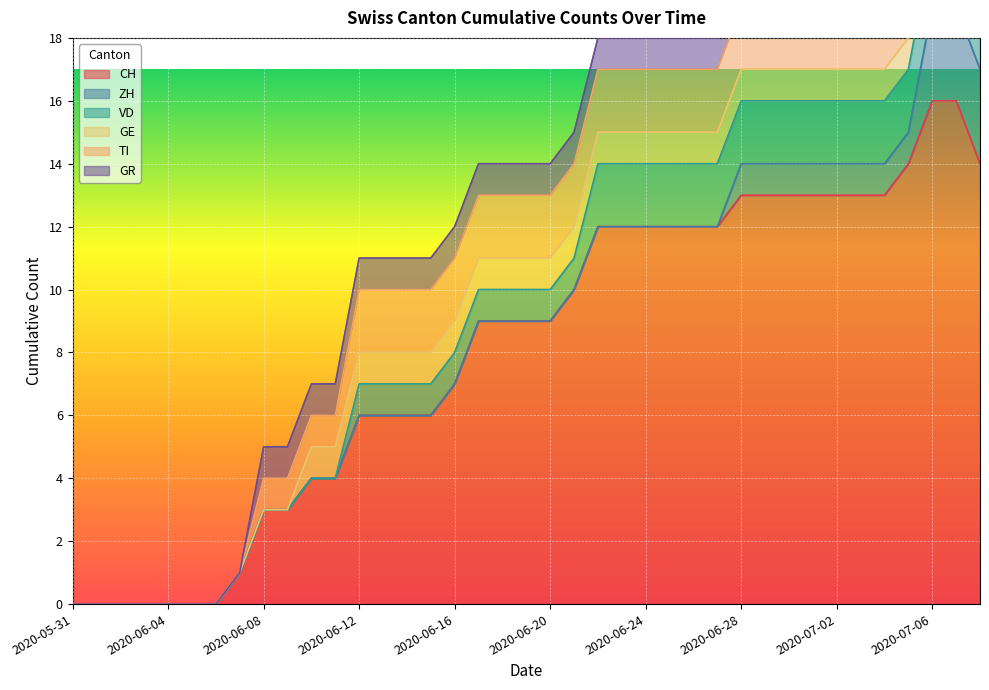

True or false: VD and TI cross at least once.

False